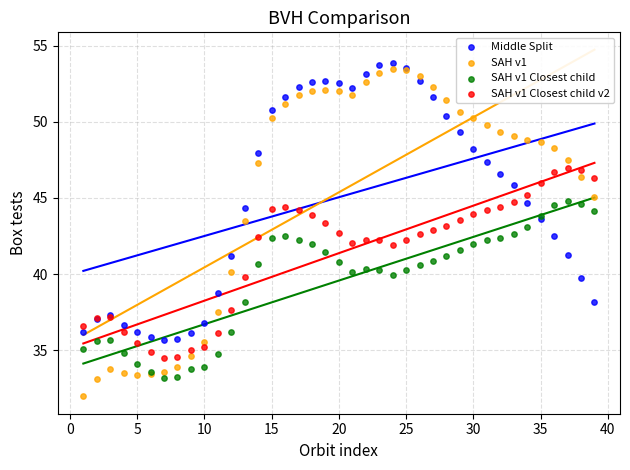

Which series reaches the maximum Y coordinate?

Middle Split